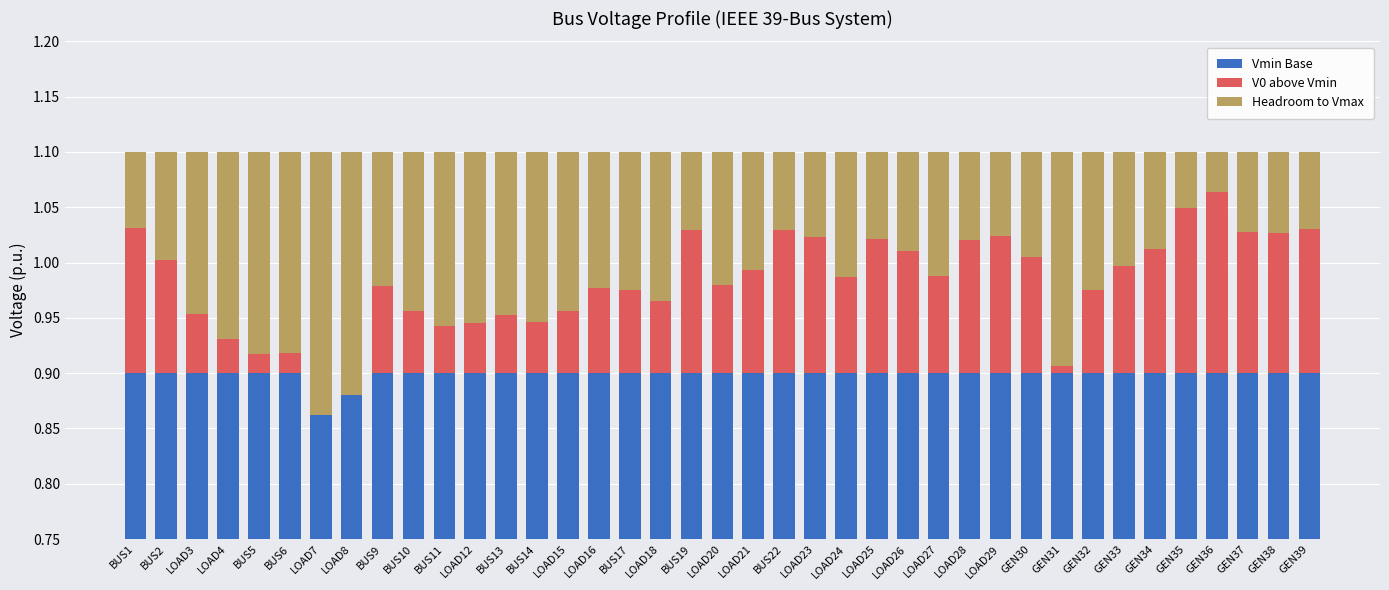

What is the label of the 3rd bar from the right?

GEN37